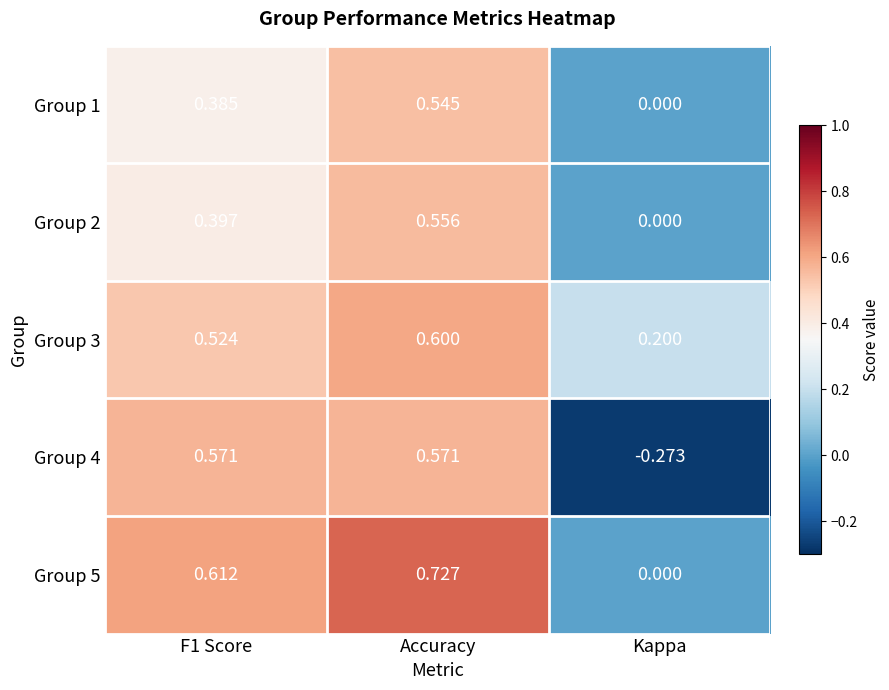

At which category is the sum across all series the highest?

Accuracy